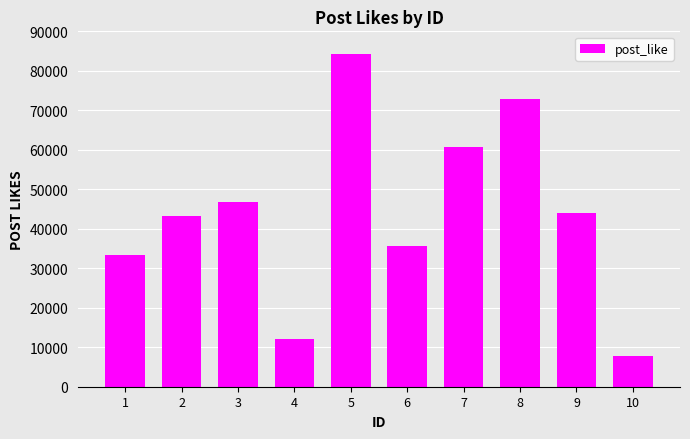

Count the number of categories in the chart.

10